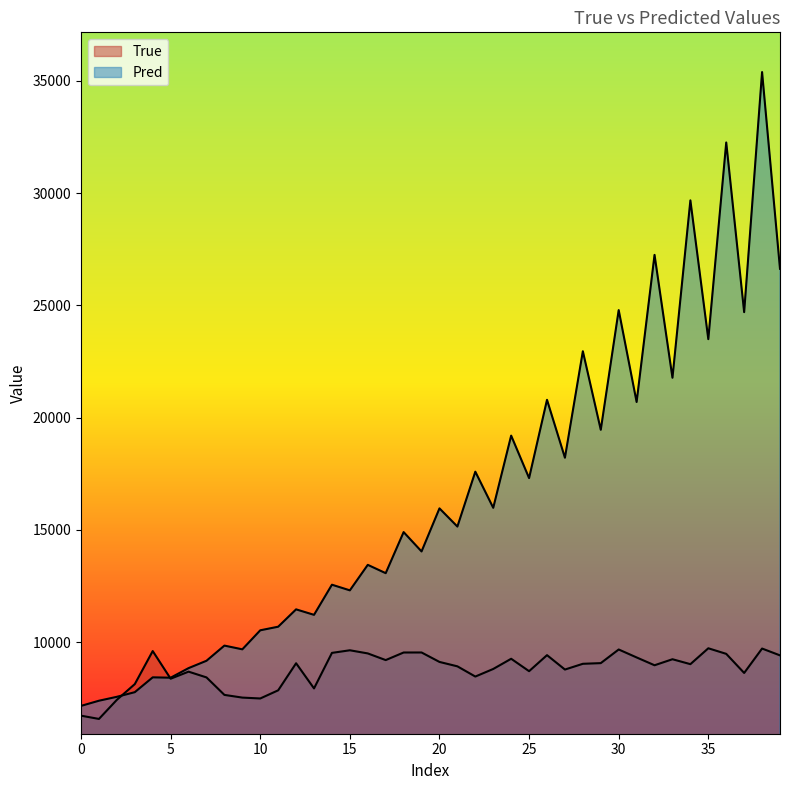

What is the total value across all series at 16?

22951.7